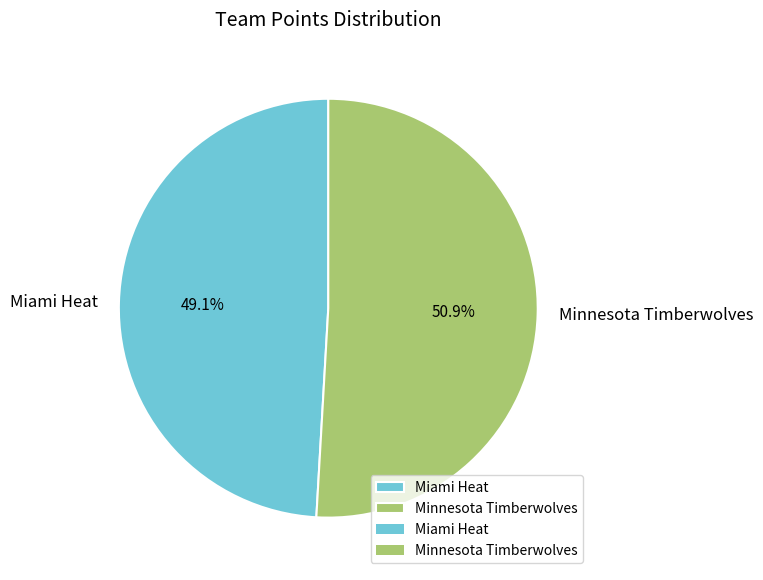

How many segments does this pie chart have?

2